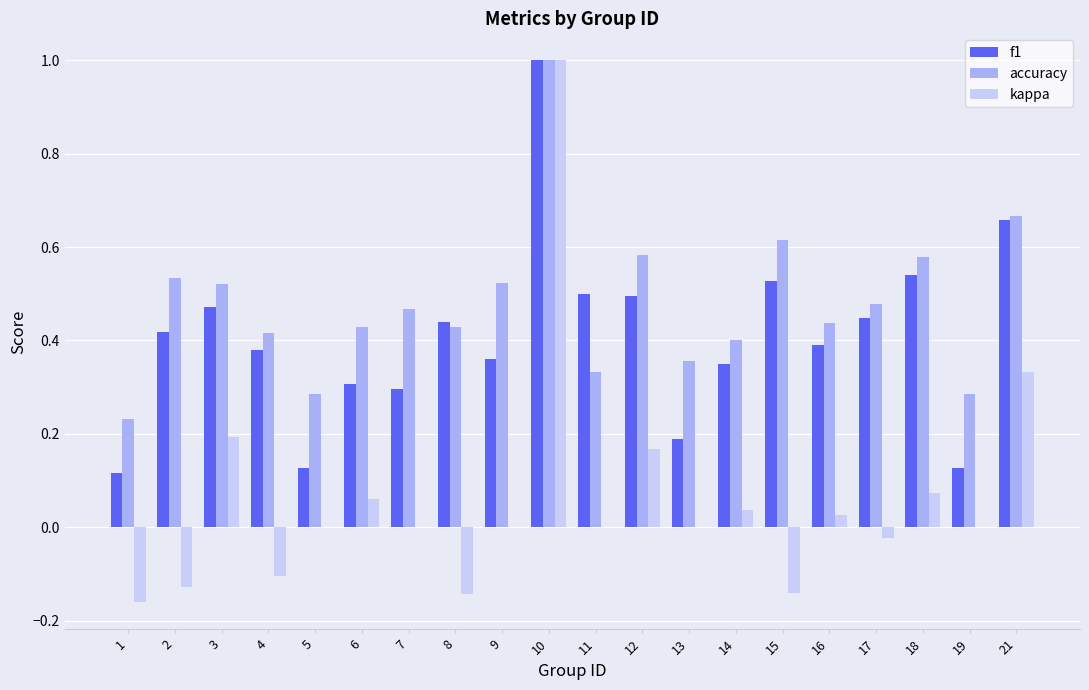

What is the sum of all accuracy values?

9.6